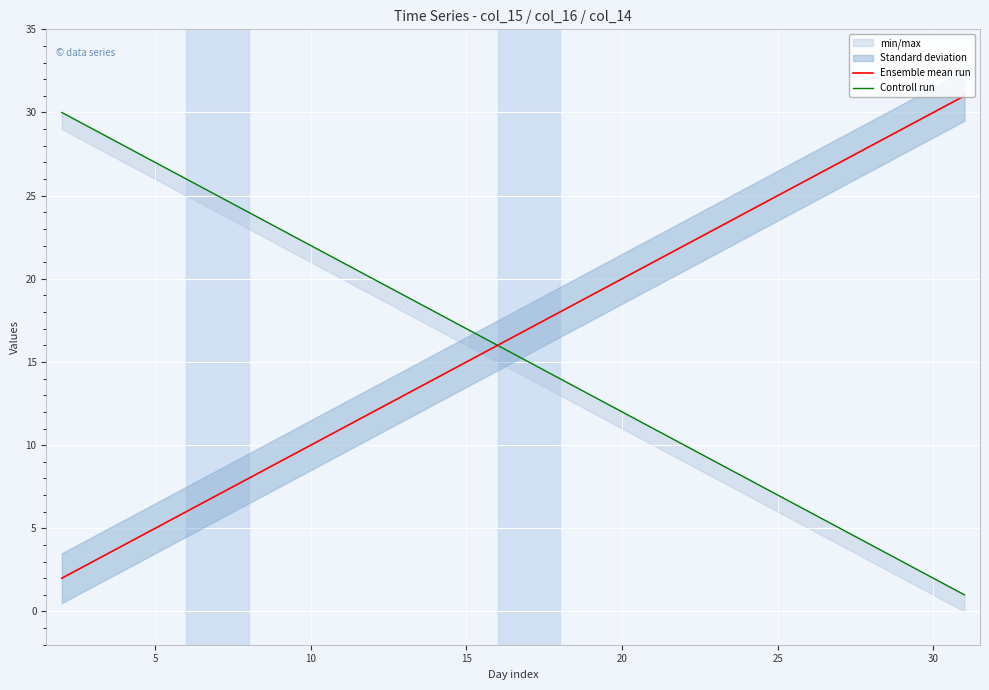

Reading left to right, transcribe all the data shown in this chart.

Ensemble mean run: 2	3	4	5	6	7	8	9	10	11	12	13	14	15	16	17	18	19	20	21	22	23	24	25	26	27	28	29	30	31
Controll run: 30	29	28	27	26	25	24	23	22	21	20	19	18	17	16	15	14	13	12	11	10	9	8	7	6	5	4	3	2	1